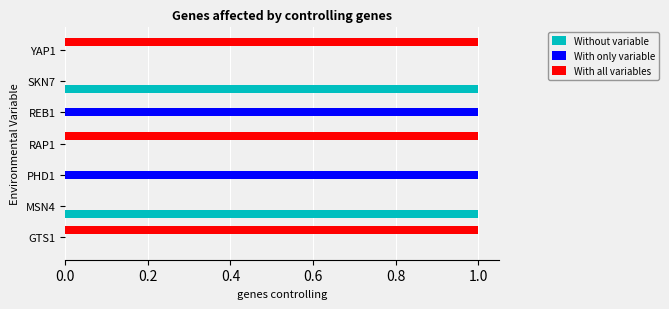

Which series has the largest total across all categories?

With all variables